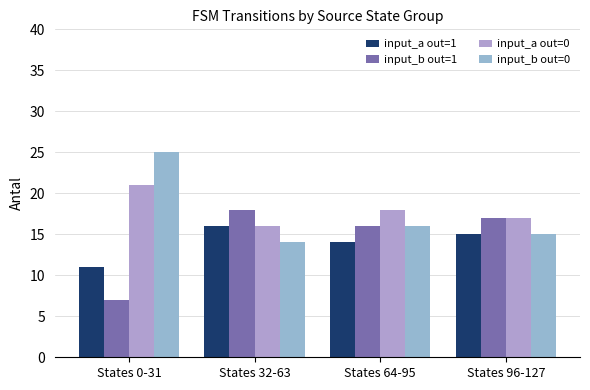

What is the average value of the input_a out=0 series?

18